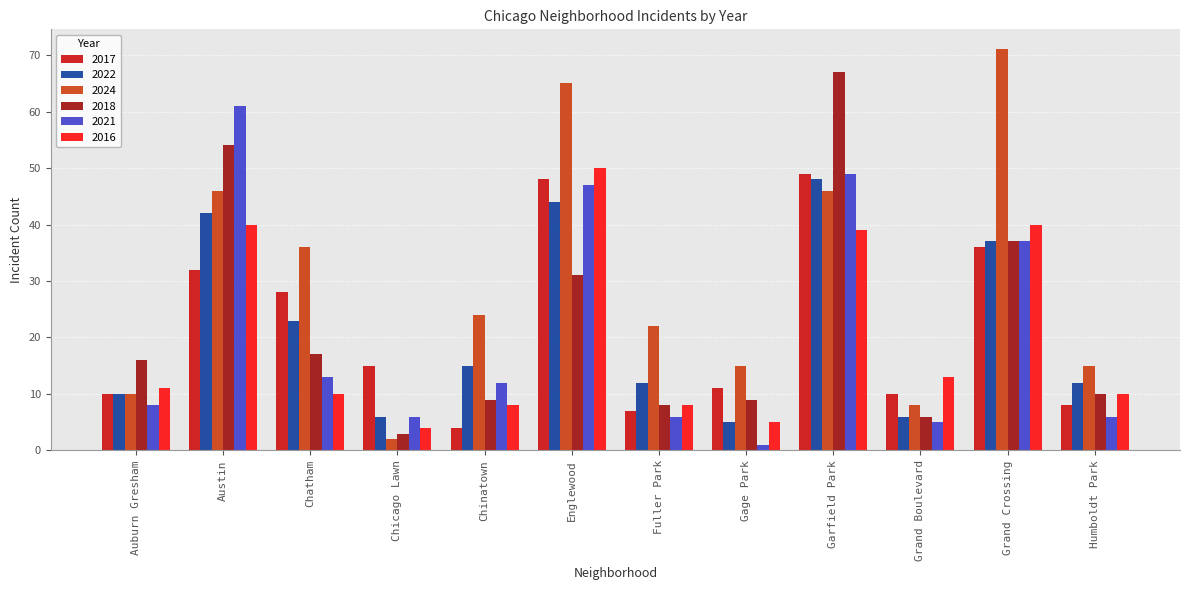

Between Englewood and Fuller Park, which series saw the biggest shift?

2024